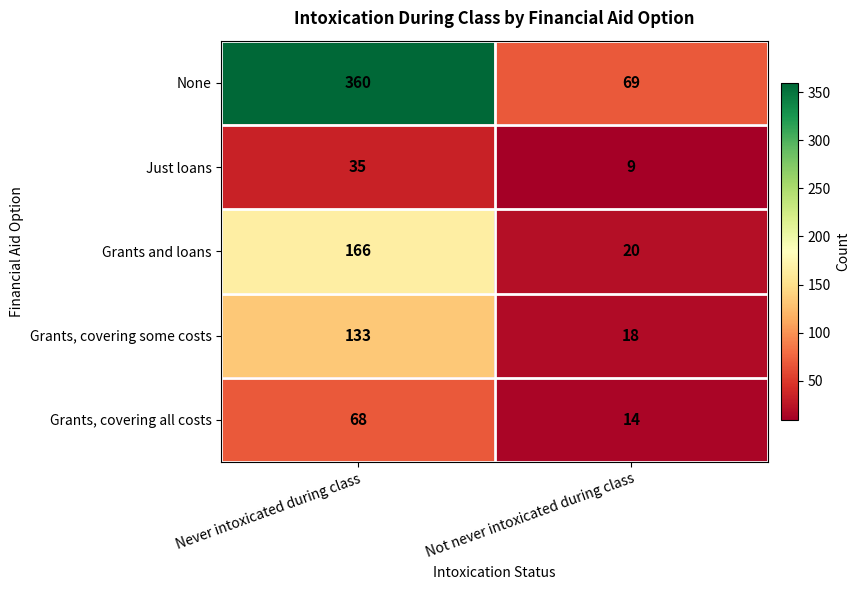

What is the spread (max minus min) of values at Not never intoxicated during class?

60